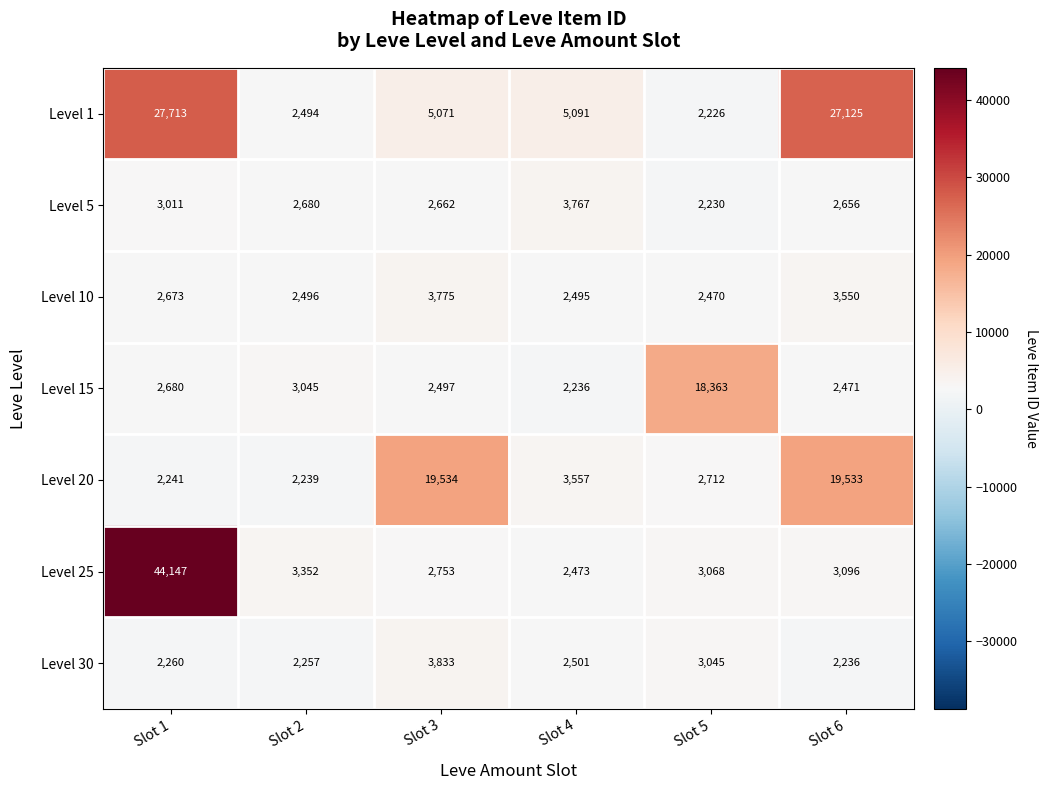

At how many categories does at least one series exceed 10308?

4